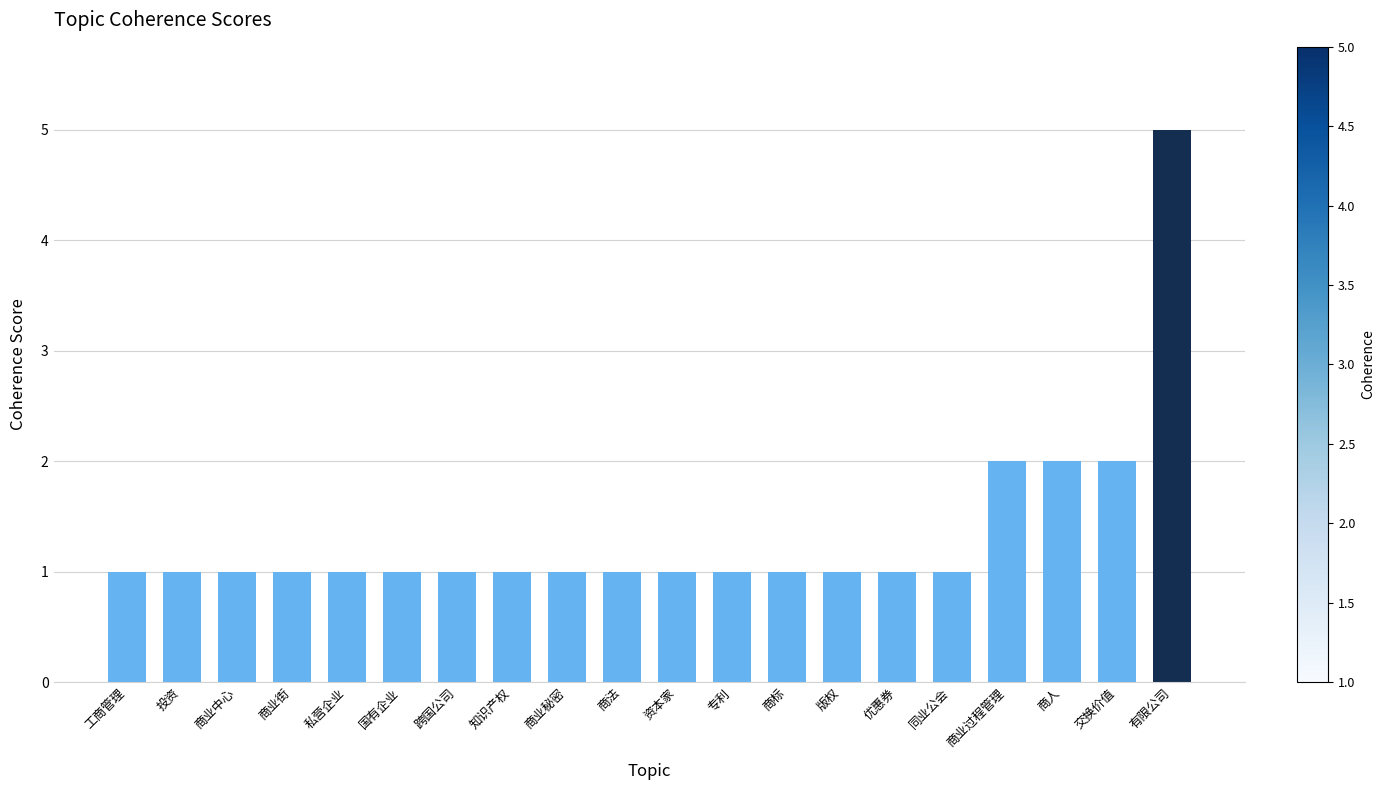

What is the label of the 16th bar from the right?

私营企业